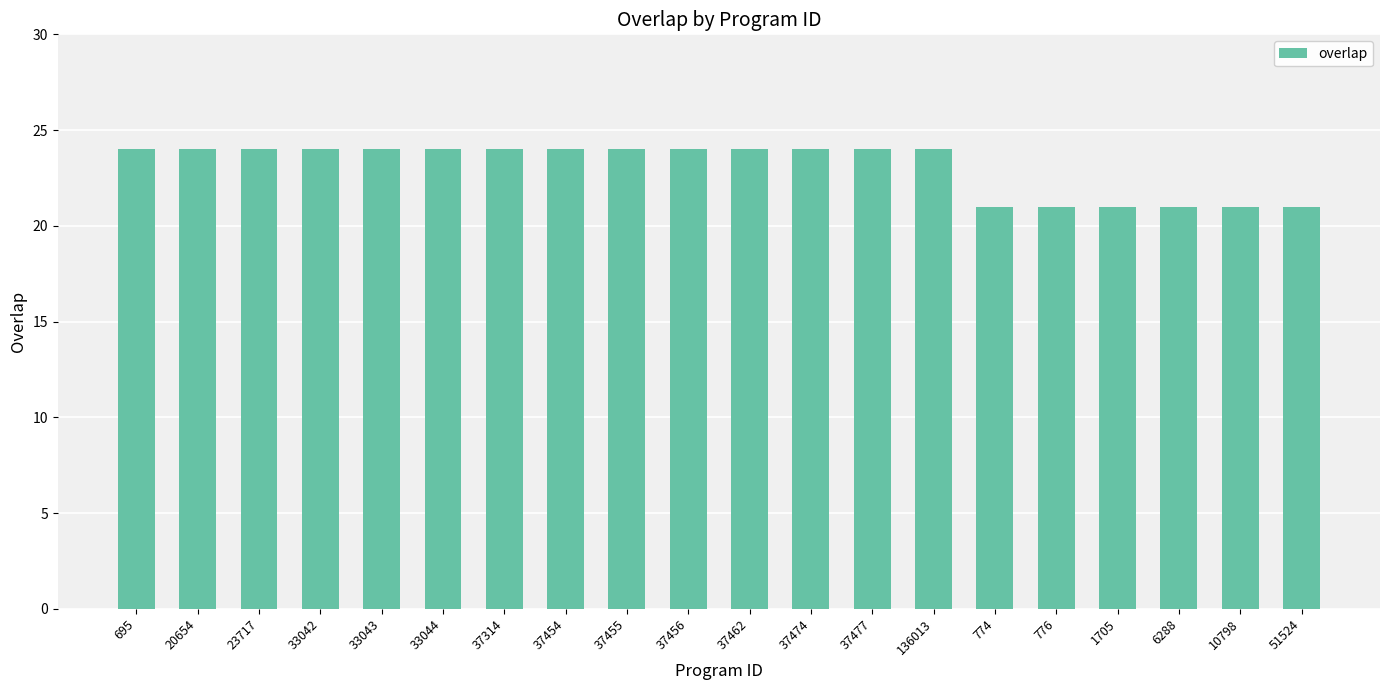

Does the chart contain stacked bars?

No